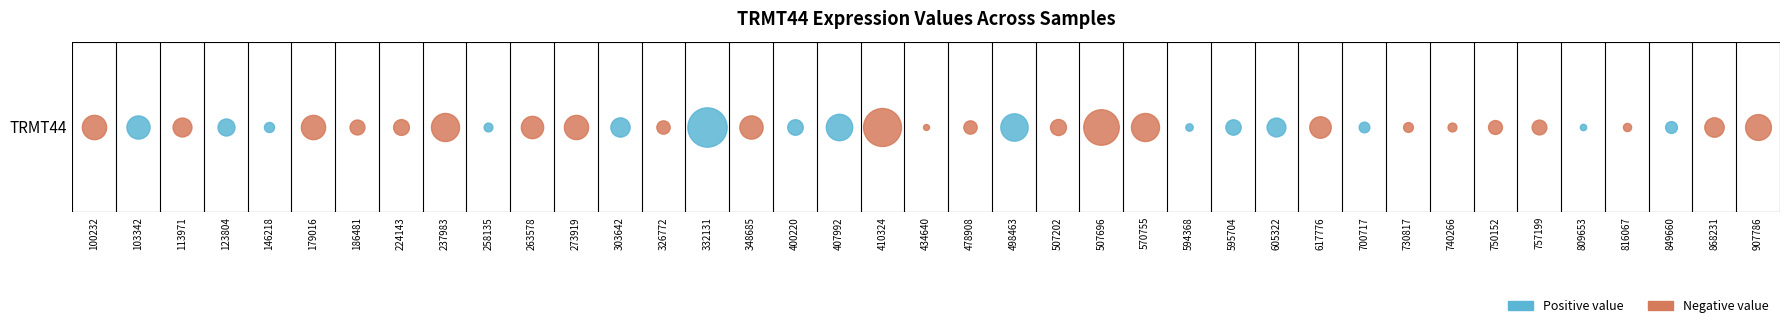

Is it true that the value at 907786 is -0.4?

True